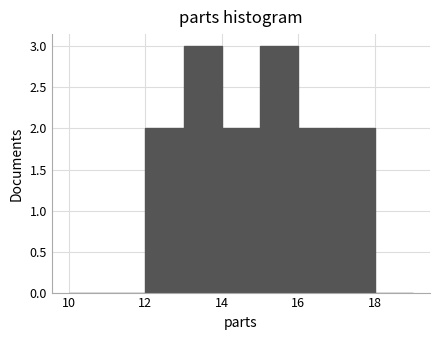

Reading left to right, list every bar in this chart as the range it spans on the x-axis followed by its height. The values are not printed on the chart, so give them approximately, as read against the axis.

10 to 11: 0
11 to 12: 0
12 to 13: 2
13 to 14: 3
14 to 15: 2
15 to 16: 3
16 to 17: 2
17 to 18: 2
18 to 19: 0